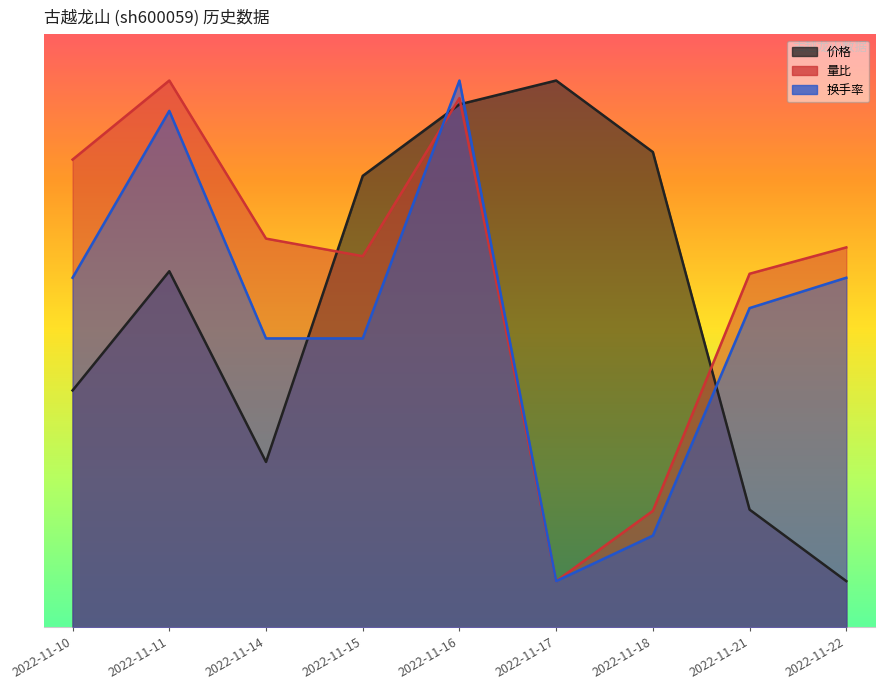

How many data points in 价格 are less than 8?

4